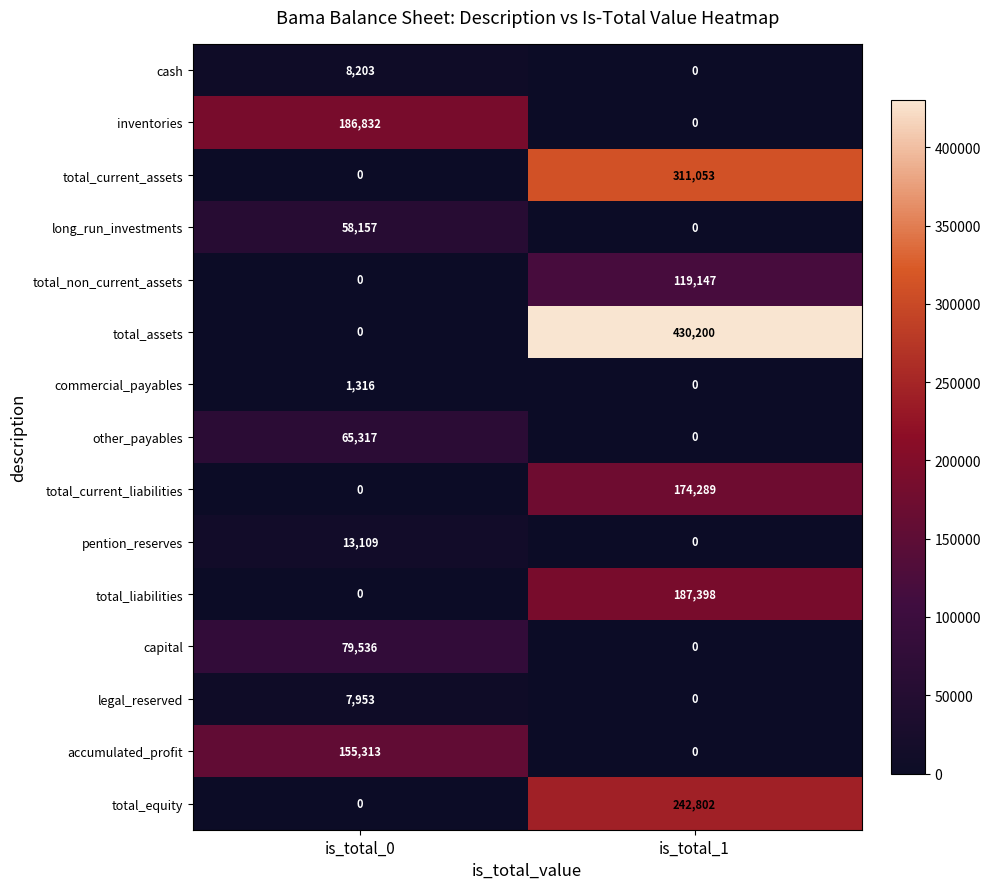

The total_non_current_assets series shows 119147 at is_total_1. True or false?

True